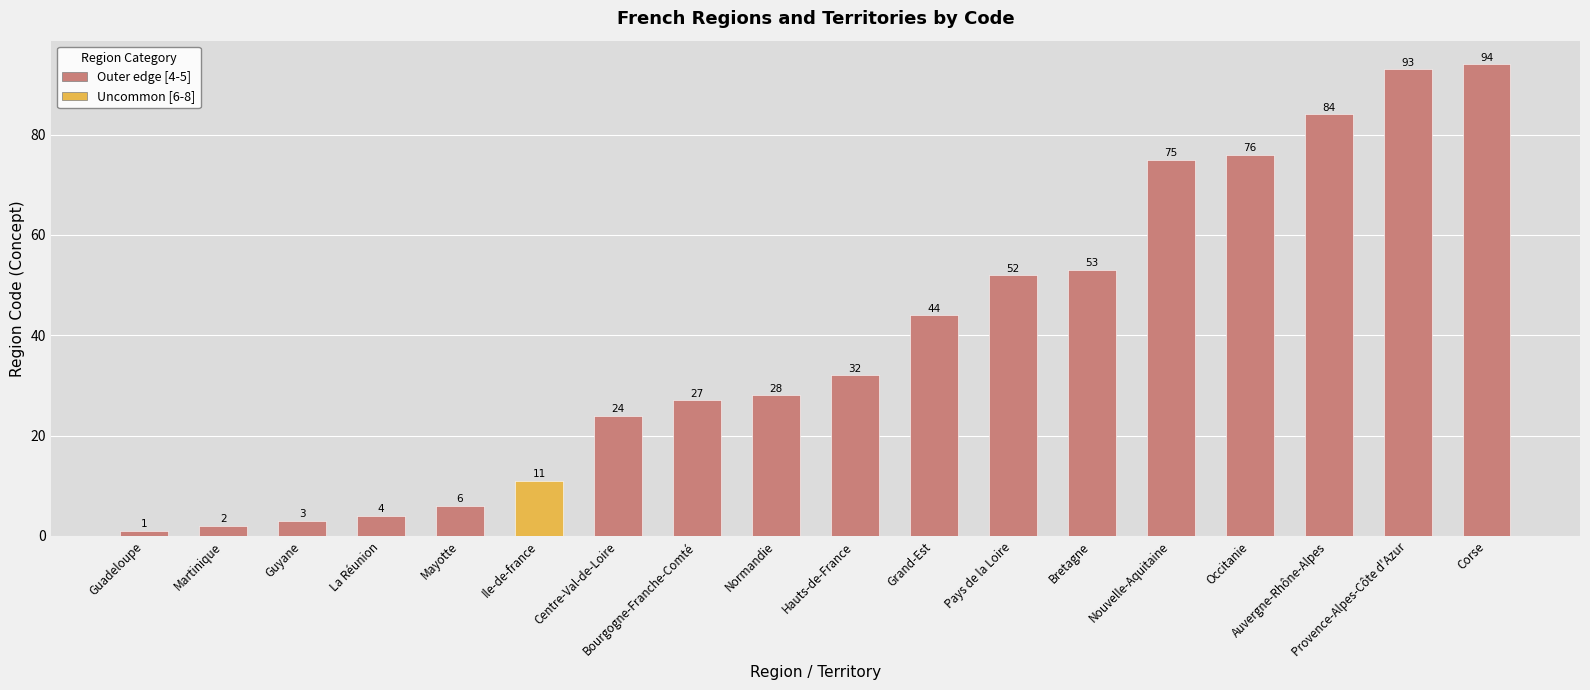

What is the sum of all values?

709